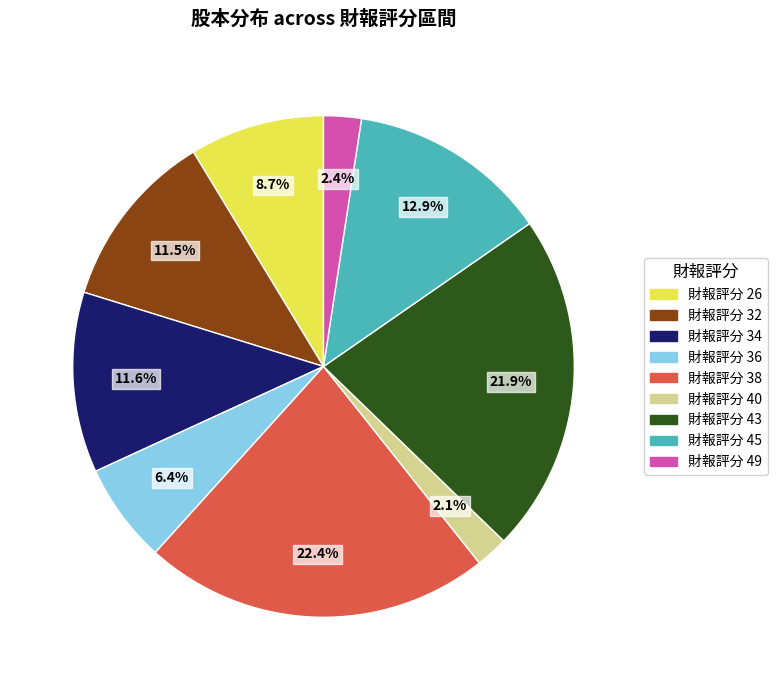

Is there a majority slice in this chart?

No